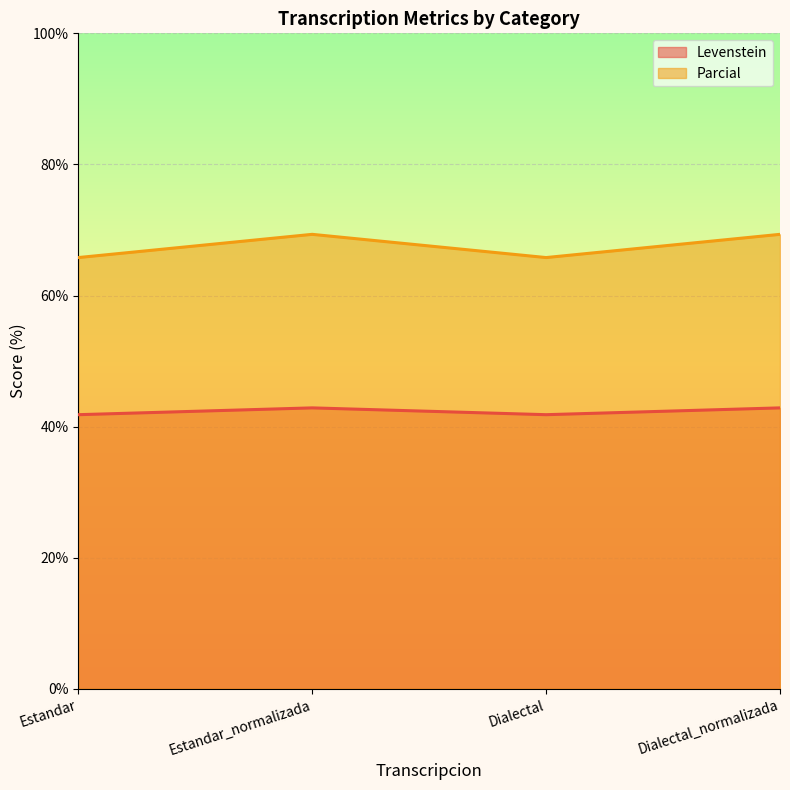

Rank the series by their average value, from lowest to highest.

Levenstein, Parcial